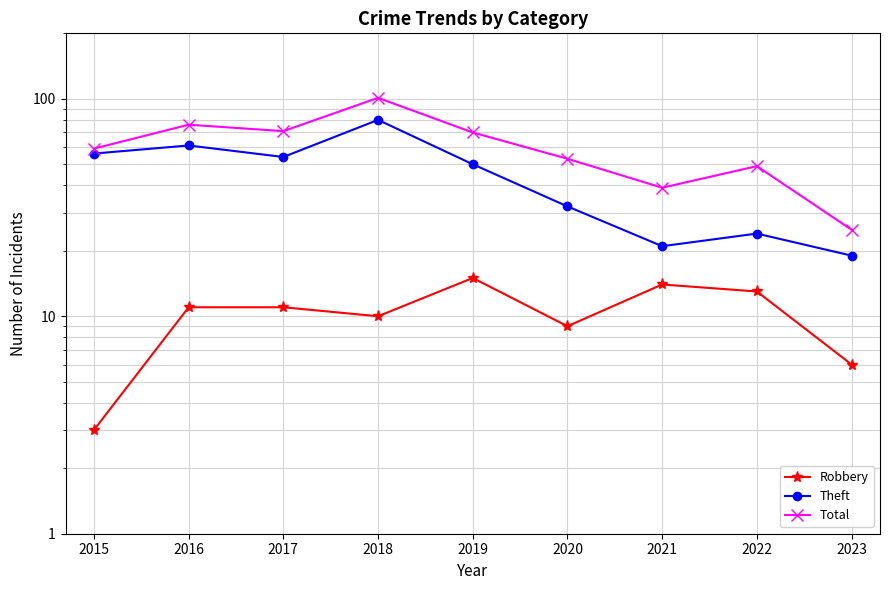

What is the difference between the highest and lowest values at 2022?

36